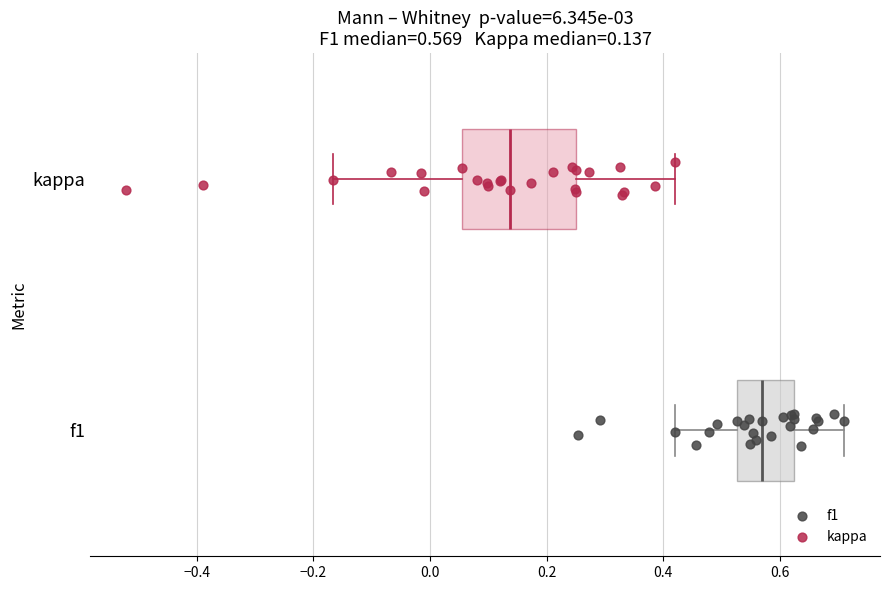

Which box has the furthest to the left median line?

kappa